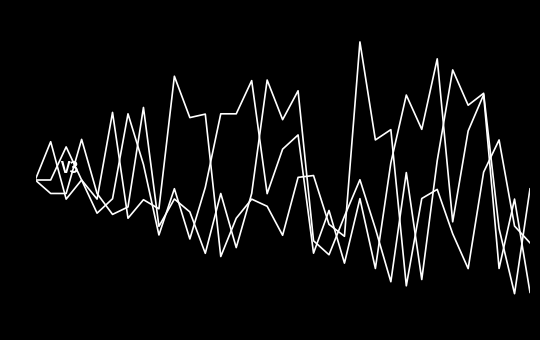

Is this an area chart (filled region under the line)?

No